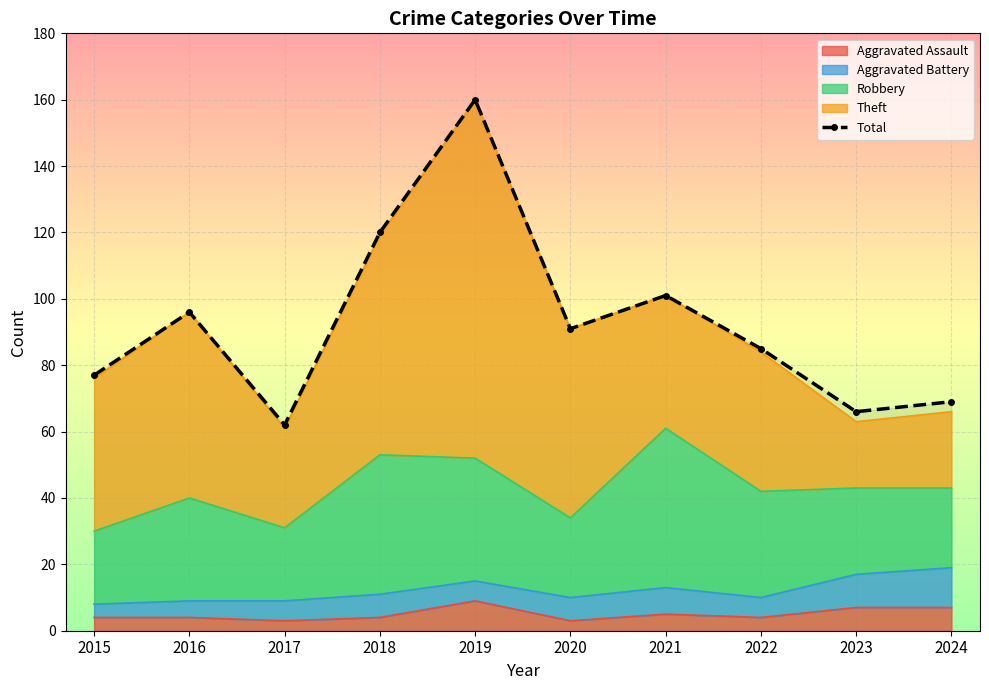

What is the value of the 6th point from the left?

91